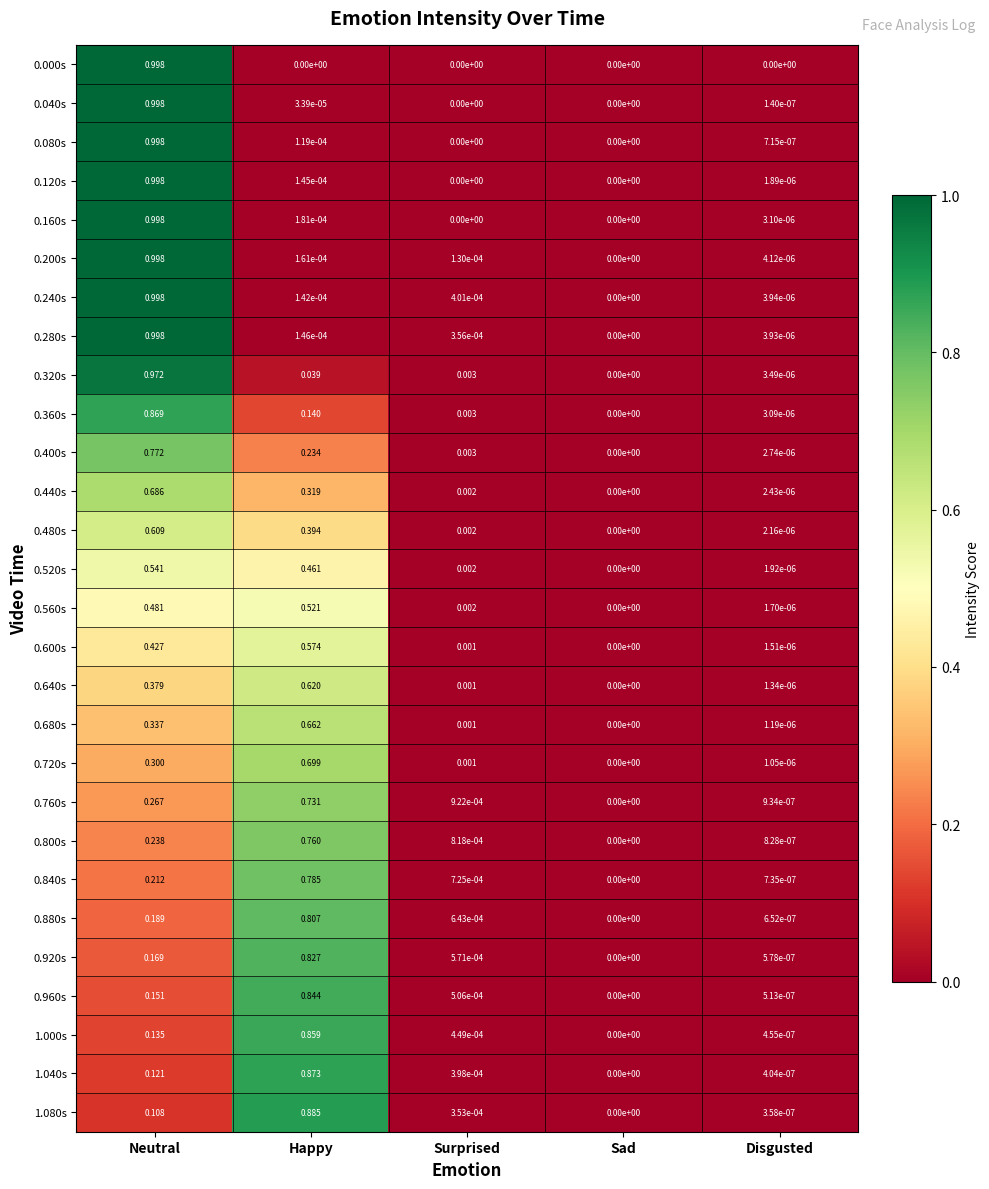

List the labels in order of 0.240s value, smallest first.

Sad, Disgusted, Happy, Surprised, Neutral